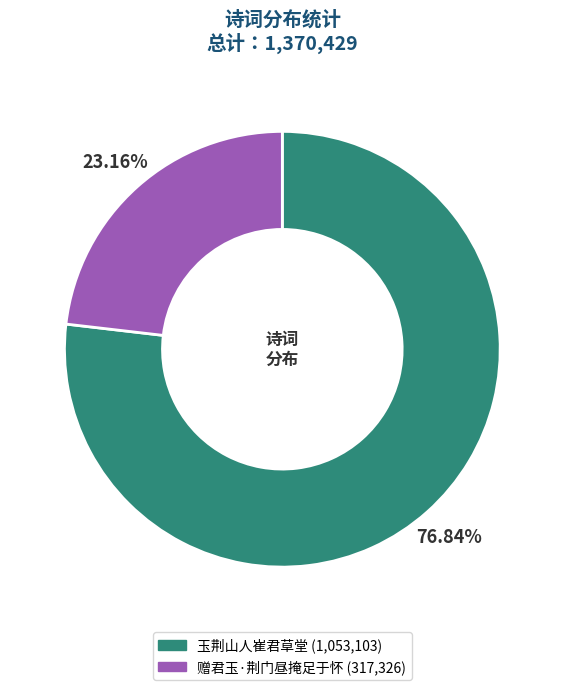

Approximately how many times larger is the value at 玉荆山人崔君草堂 compared to 赠君玉·荆门昼掩足于怀?

3.3